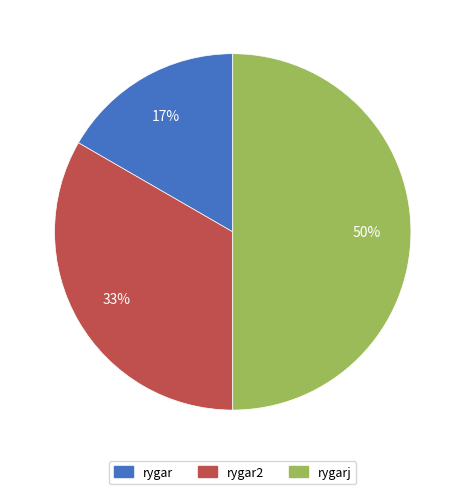

Which category has the smallest portion of the pie?

rygar